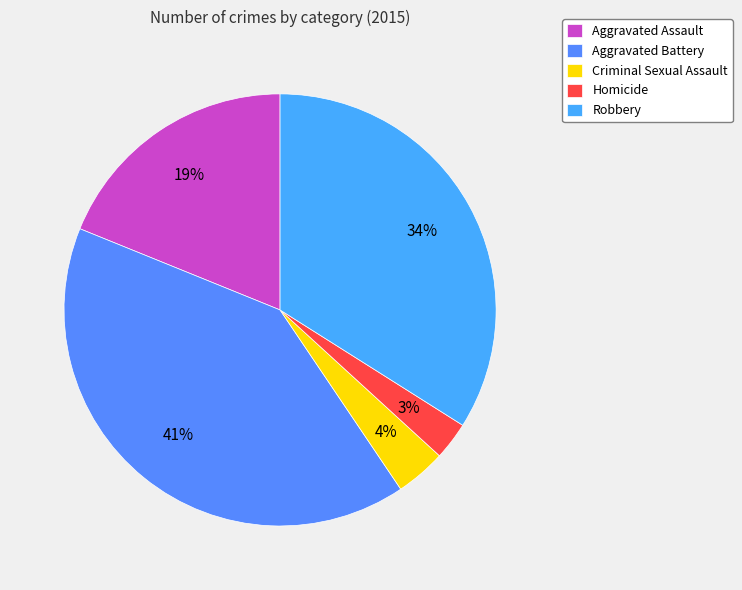

What is the change in value from Aggravated Assault to Homicide?

-17